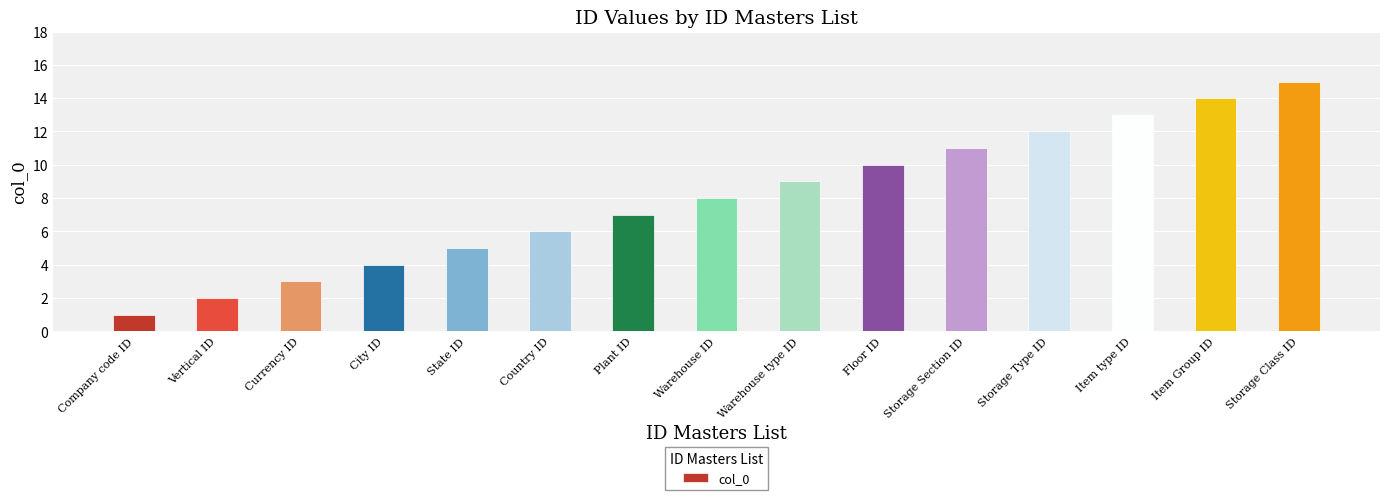

What is the label of the 1st bar from the left?

Company code ID